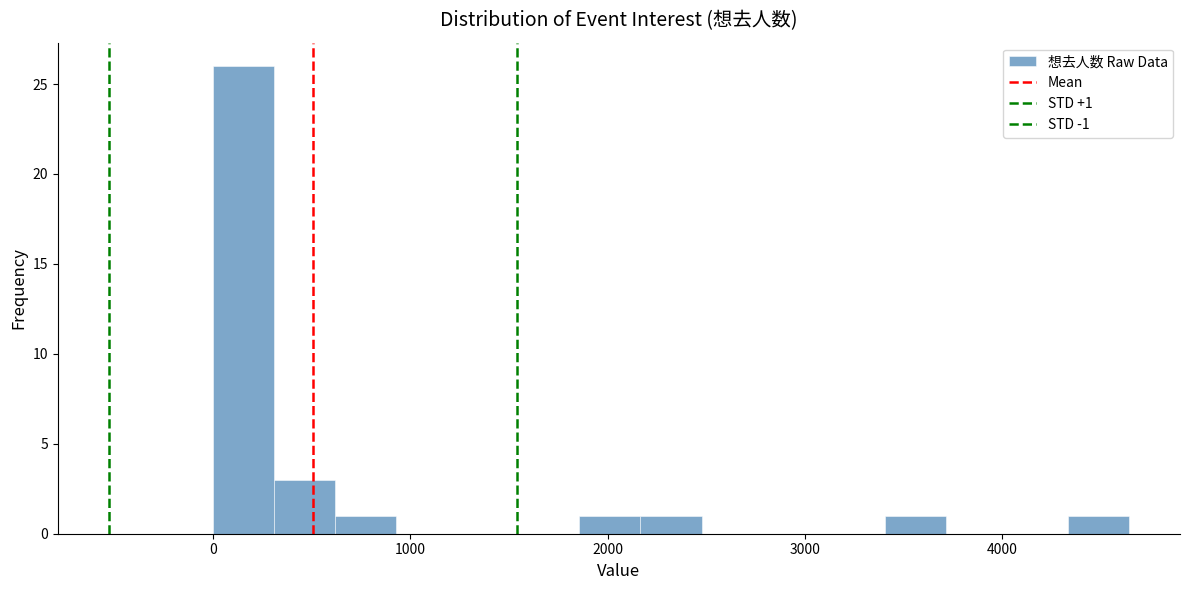

Read against the x-axis, roughly where is the centre of the tallest bar?

200